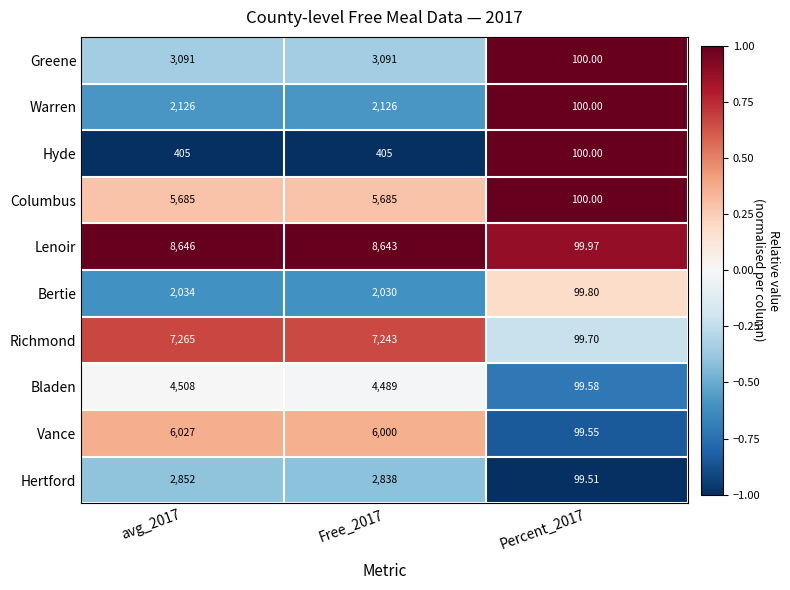

What is the maximum value shown in the chart?

8646.0